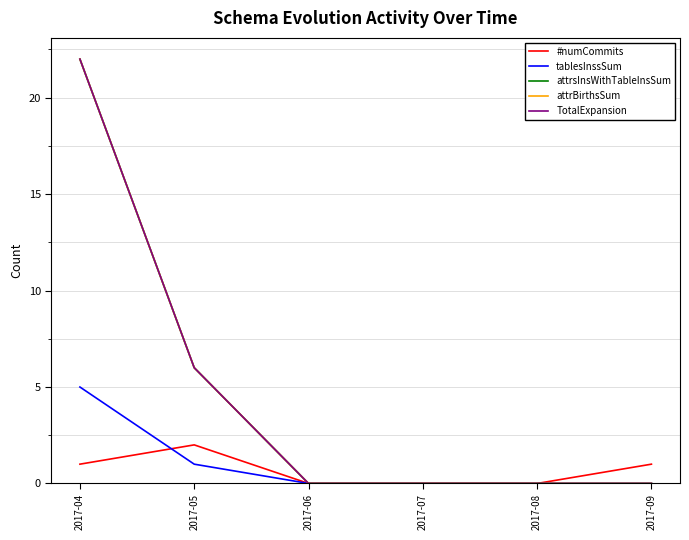

True or false: attrsInsWithTableInsSum has more than 0 interior local peaks.

False